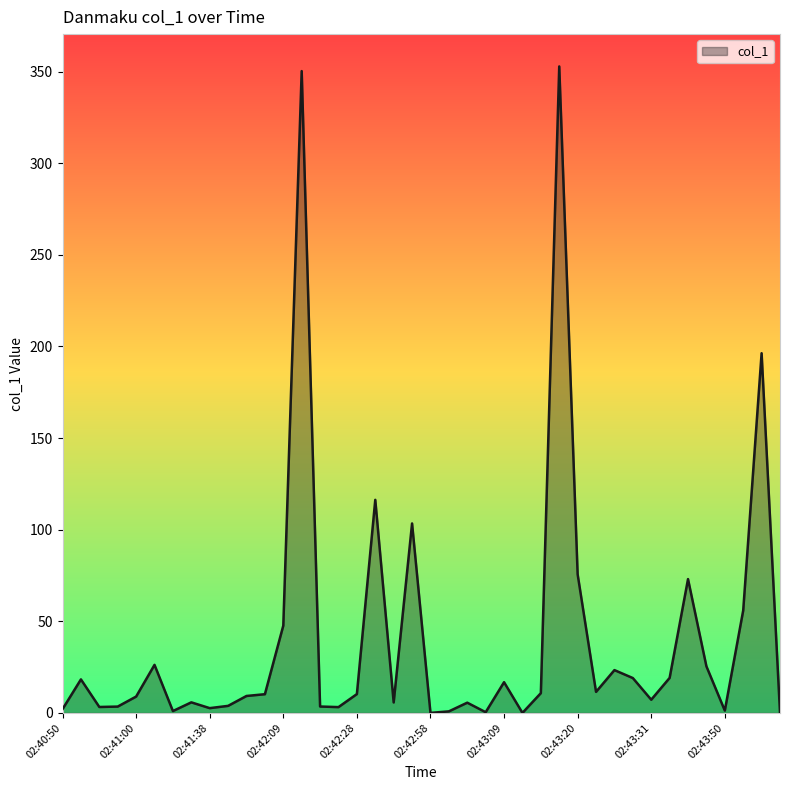

What is the greatest value displayed?

352.9